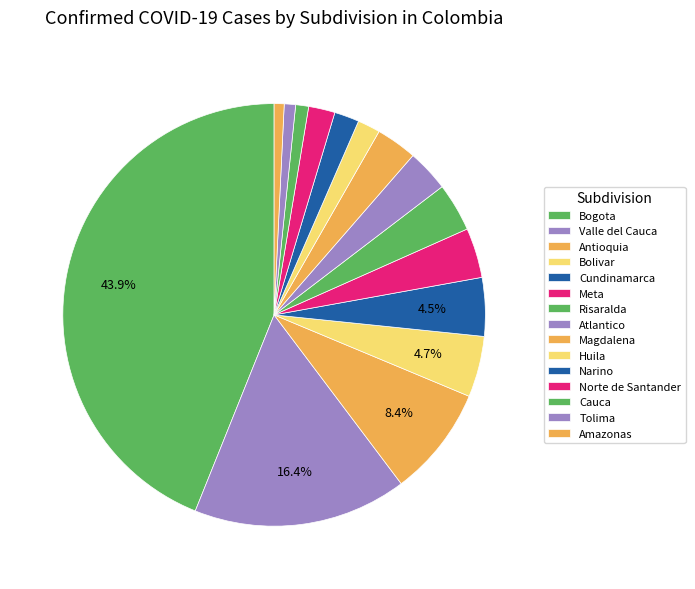

To the nearest percent, what is the difference between the Norte de Santander and Valle del Cauca slice percentages?

14%